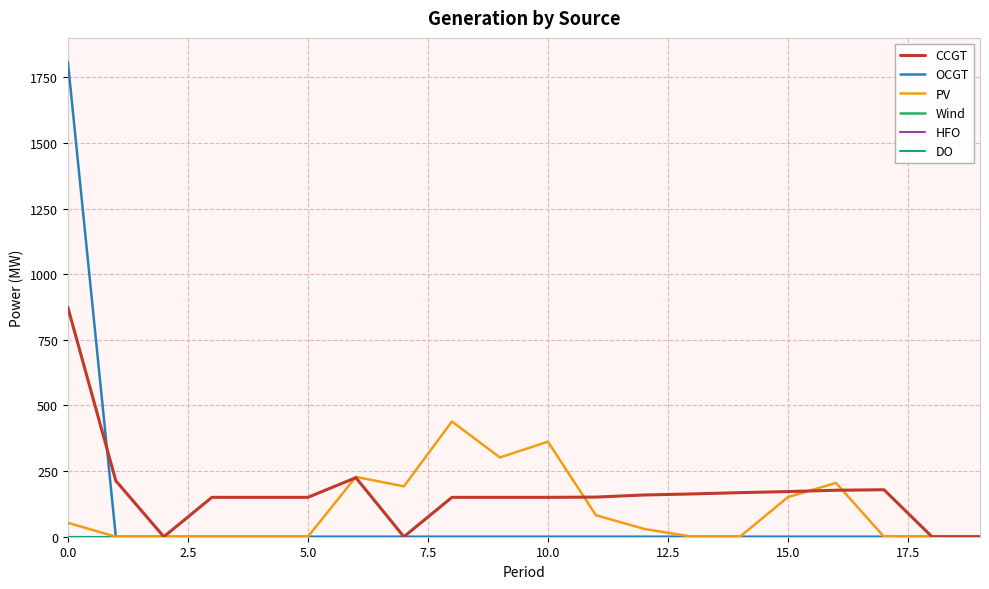

Is this an area chart (filled region under the line)?

No